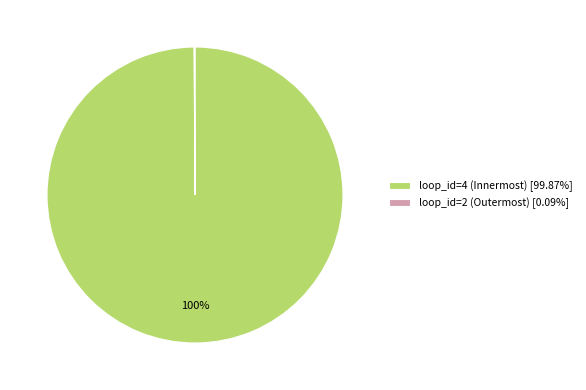

To the nearest percent, what portion does loop_id=4 (Innermost) [99.87%] represent?

100%